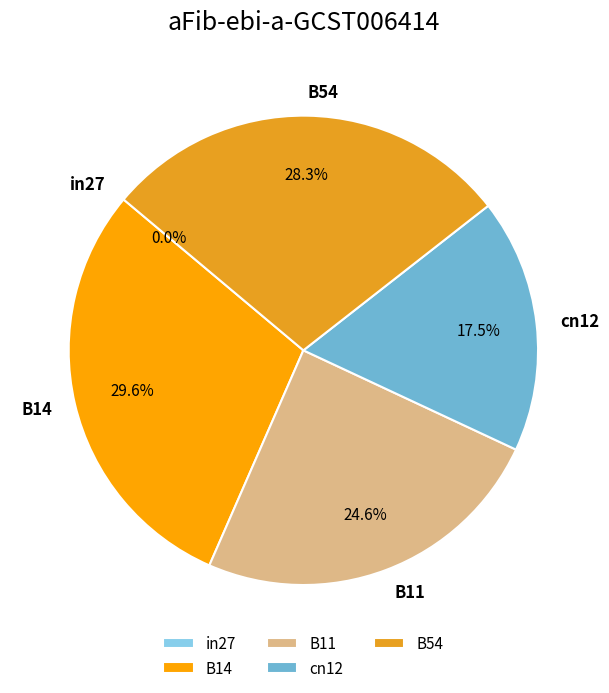

To the nearest percent, what is the difference between the B11 and in27 slice percentages?

25%